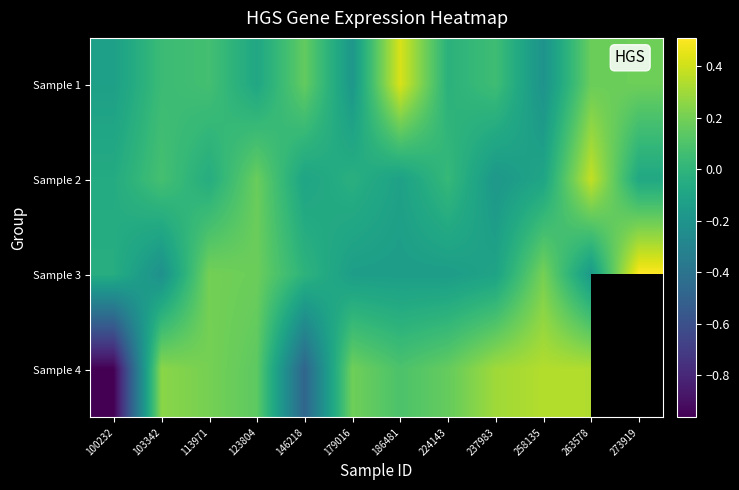

What is the difference between the maximum and minimum values in the Sample 3 series?

0.7